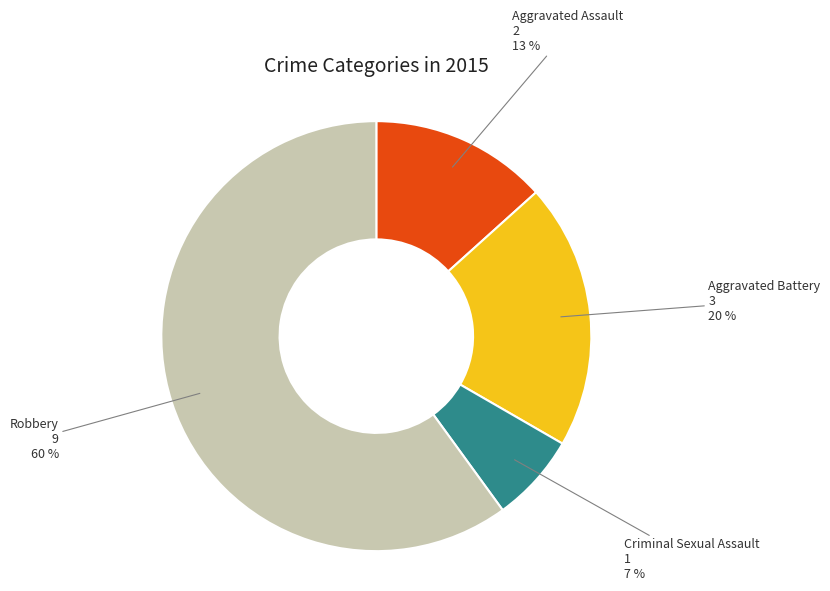

To the nearest percent, what is the average slice percentage?

25%